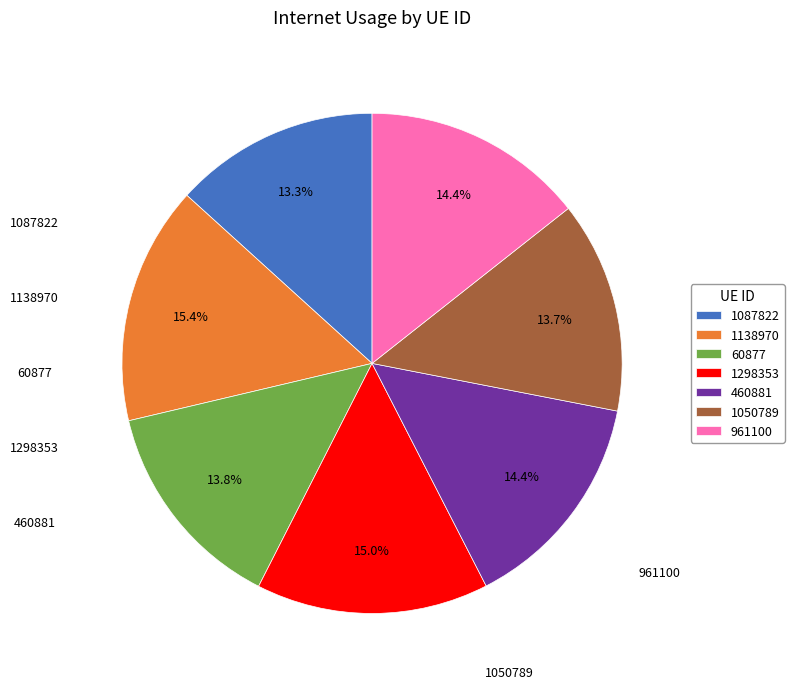

Is there a majority slice in this chart?

No